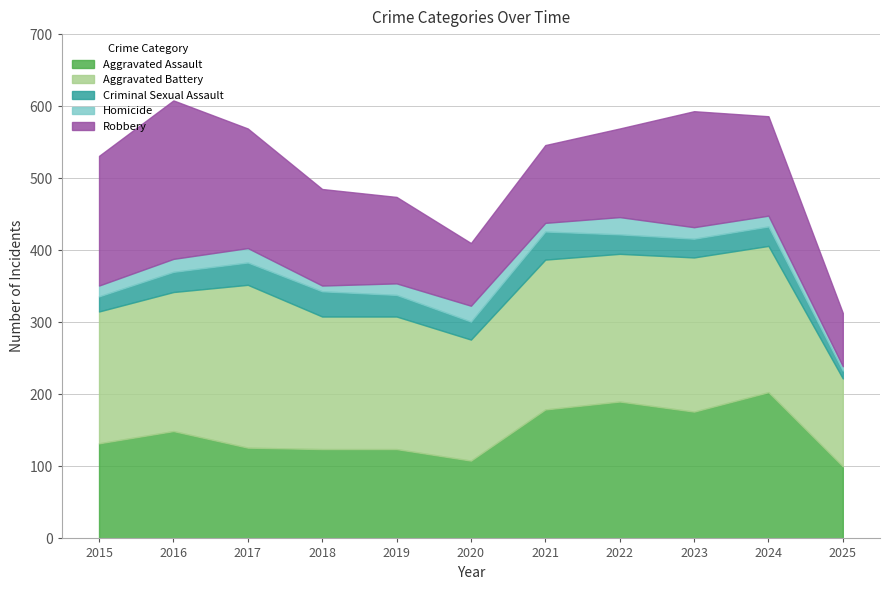

True or false: Aggravated Battery and Aggravated Assault intersect in this chart.

False